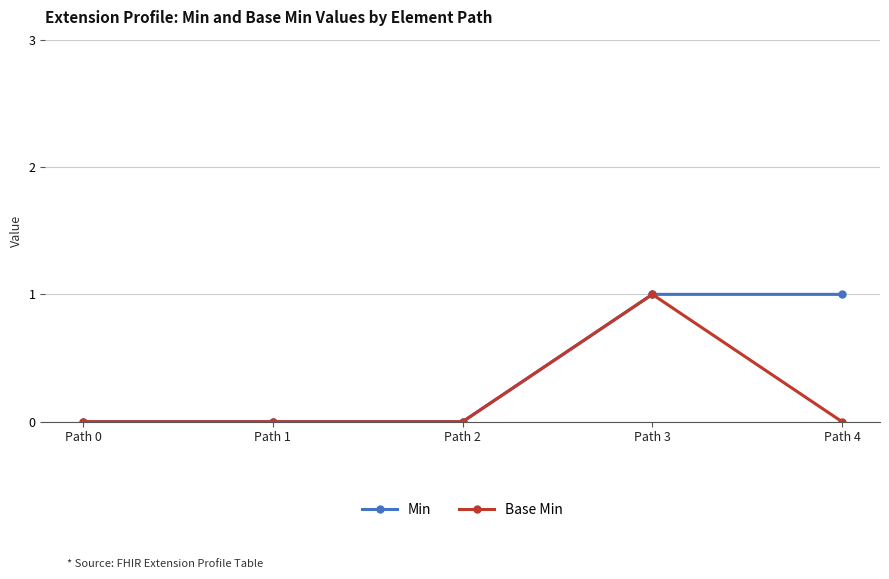

Is it true that Min equals -1 at Path 2?

False